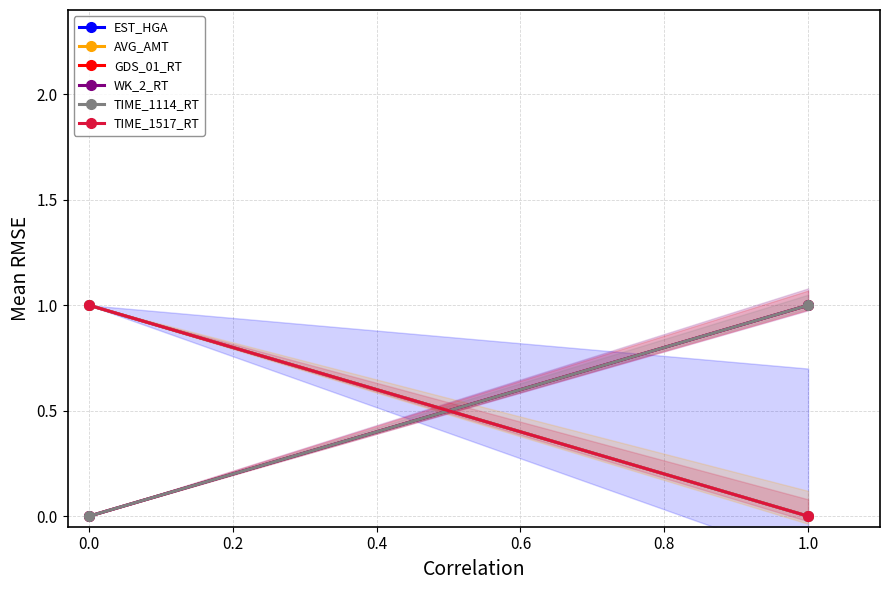

What are all the series names shown in the legend?

EST_HGA, AVG_AMT, GDS_01_RT, WK_2_RT, TIME_1114_RT, TIME_1517_RT